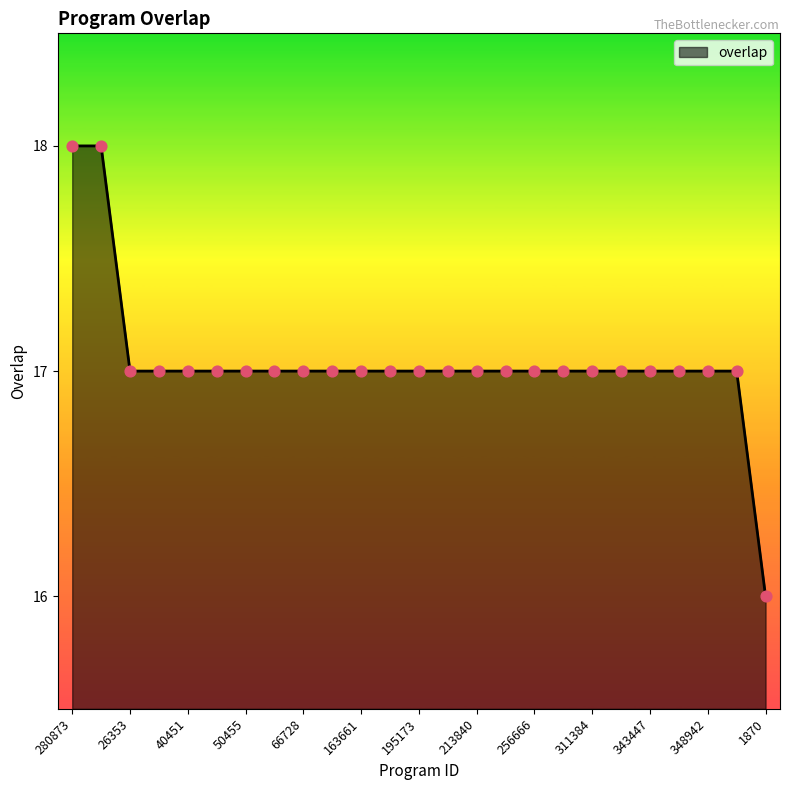

What is the maximum value shown in the chart?

18